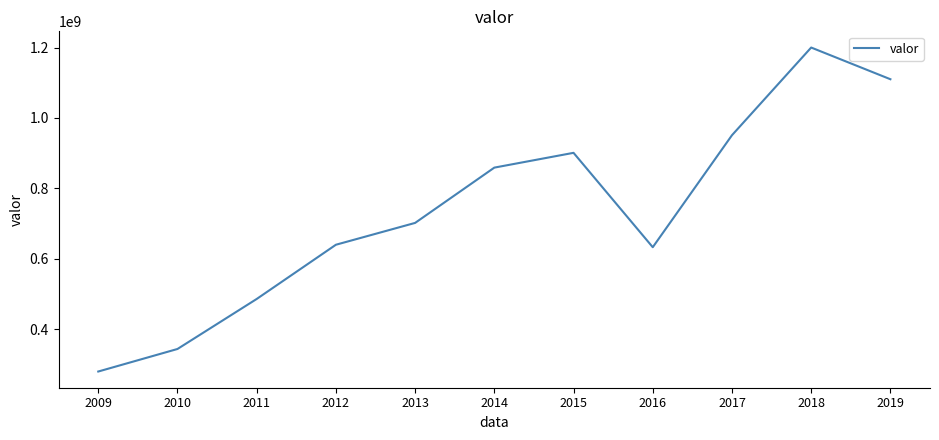

What is the ratio of the value at 2019 to the value at 2016?

1.8